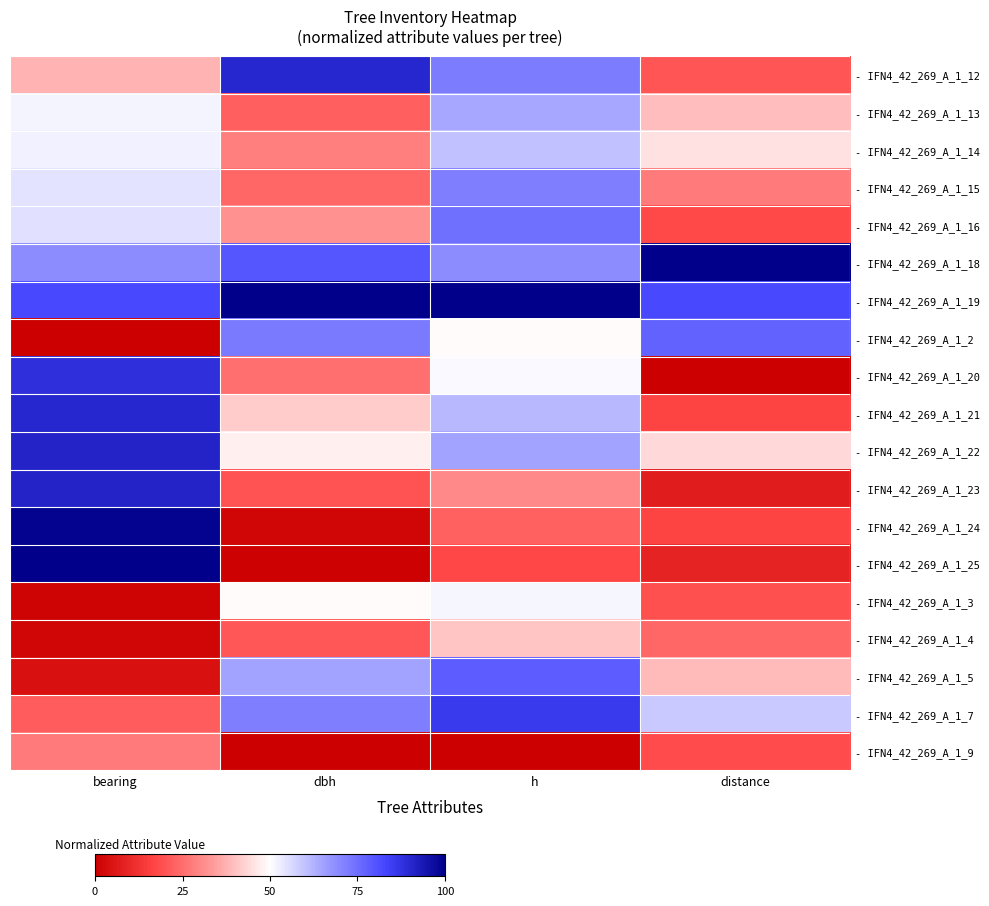

Which has a higher value, h or distance?

h